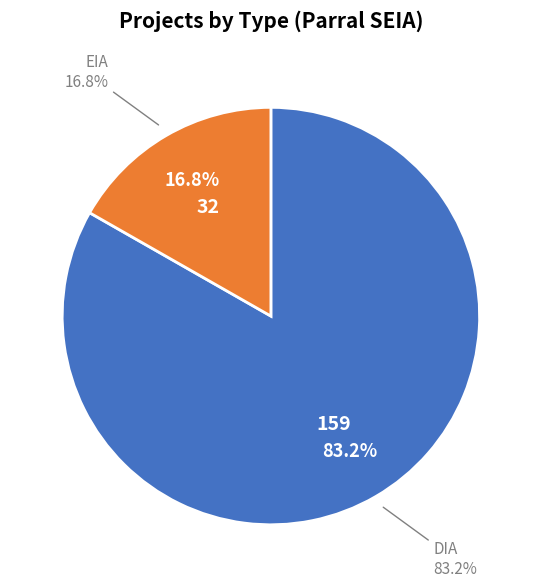

To the nearest percent, what percentage of the pie is DIA?

83%